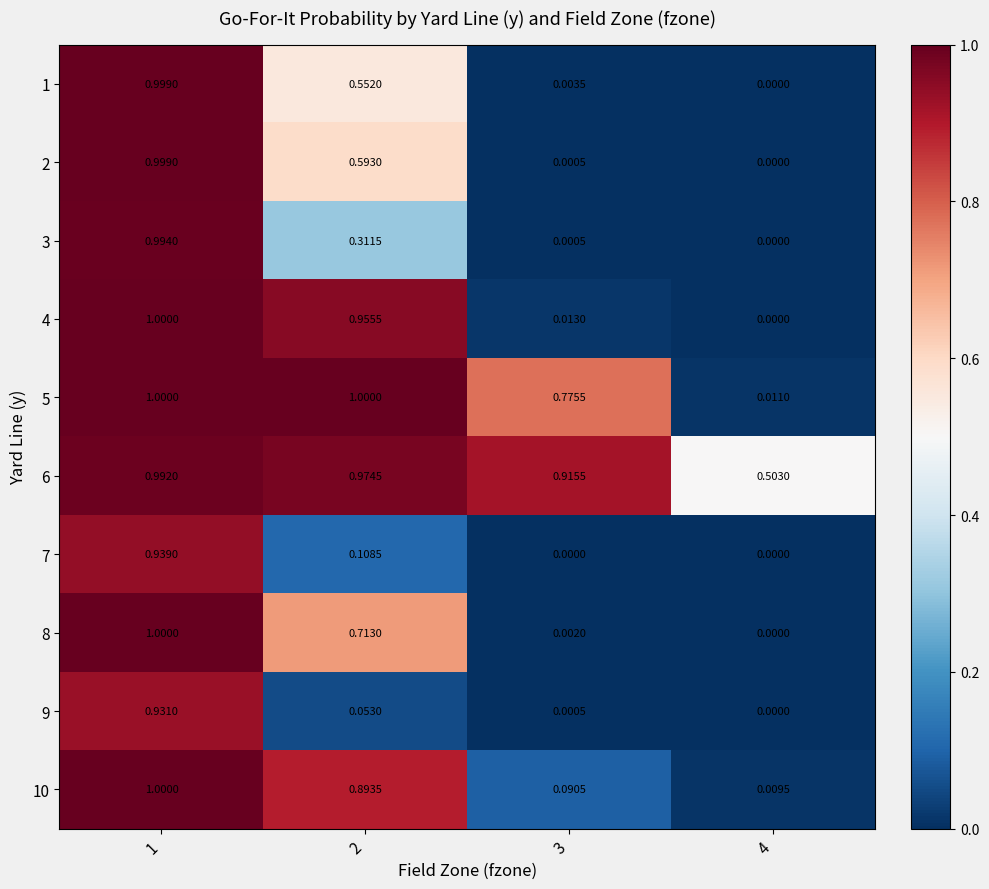

What is the greatest value displayed?

1.0